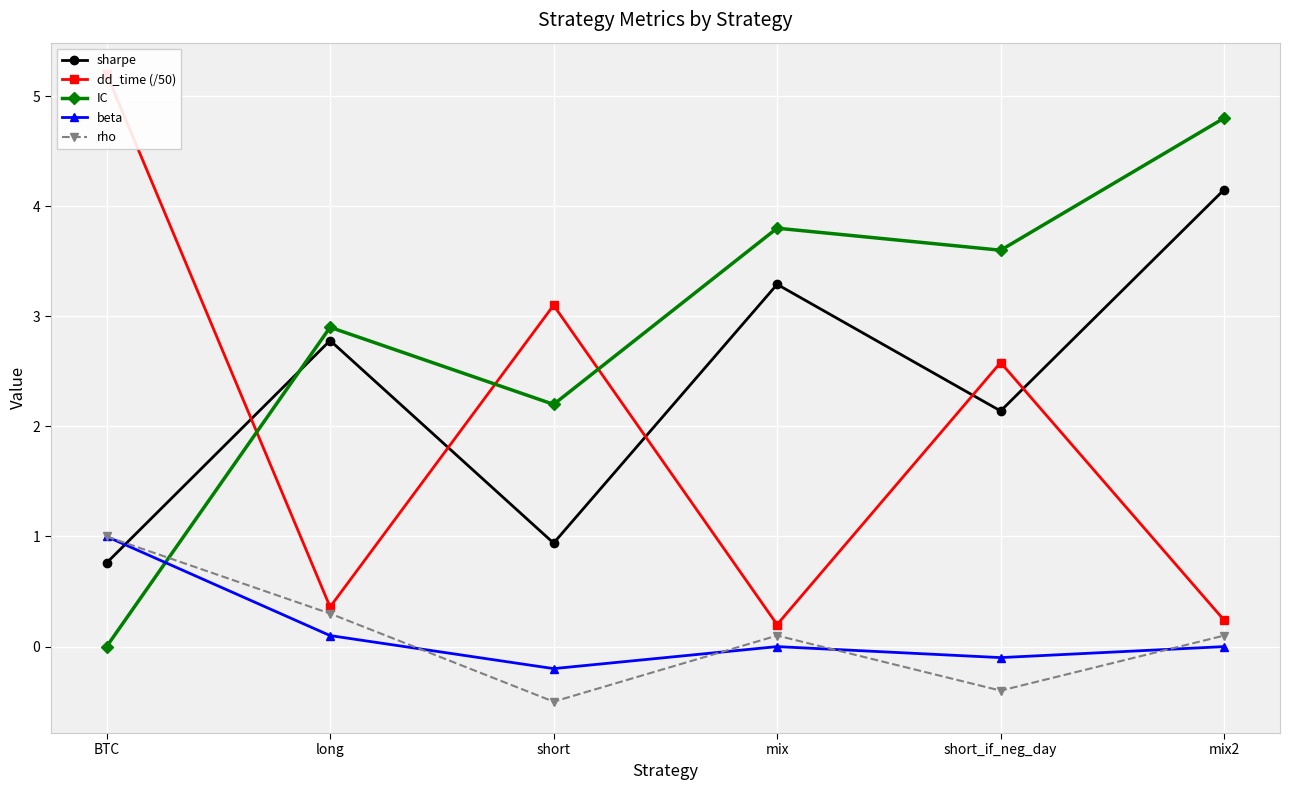

What is the total value across all series at short?

5.5